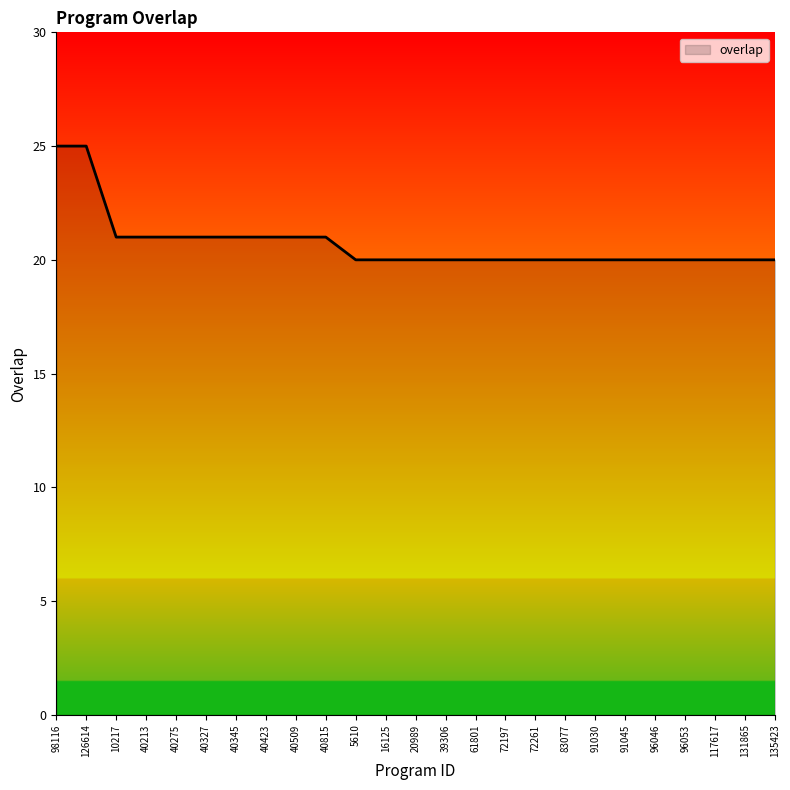

What is the minimum value shown in the chart?

20